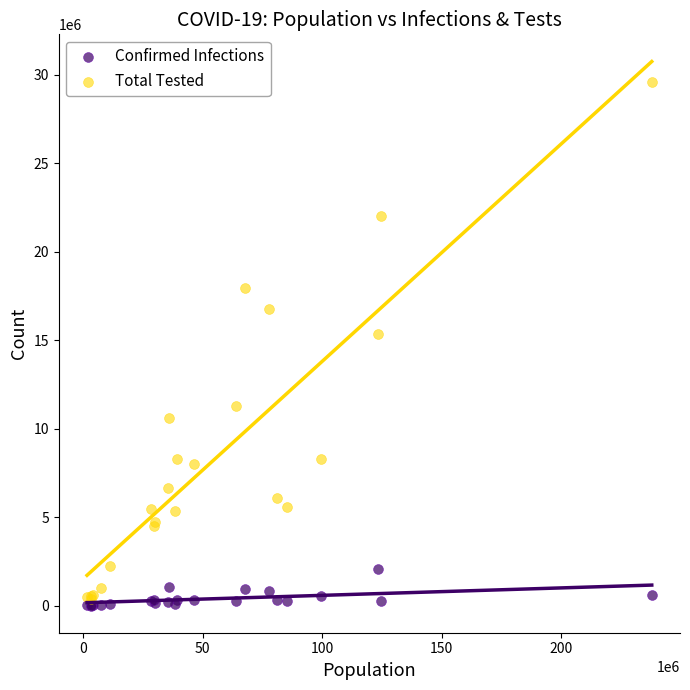

In the Total Tested series, what Y value is closest to 14957818?

15321608